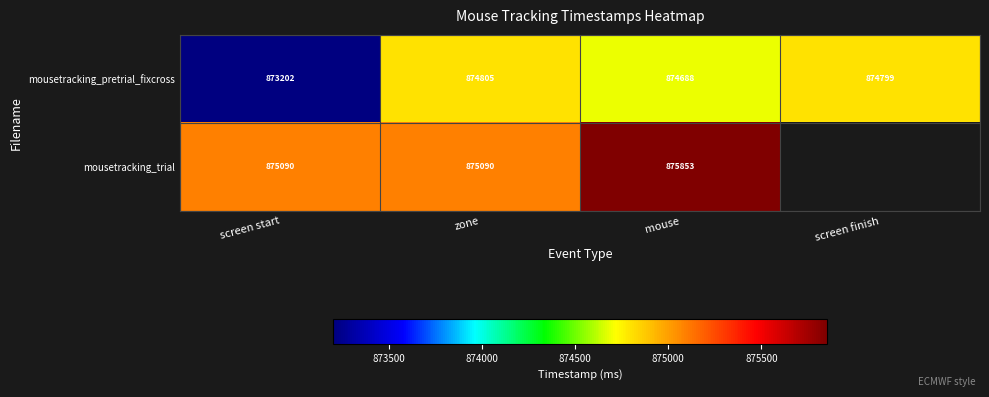

Which has a higher value, zone or screen start?

zone